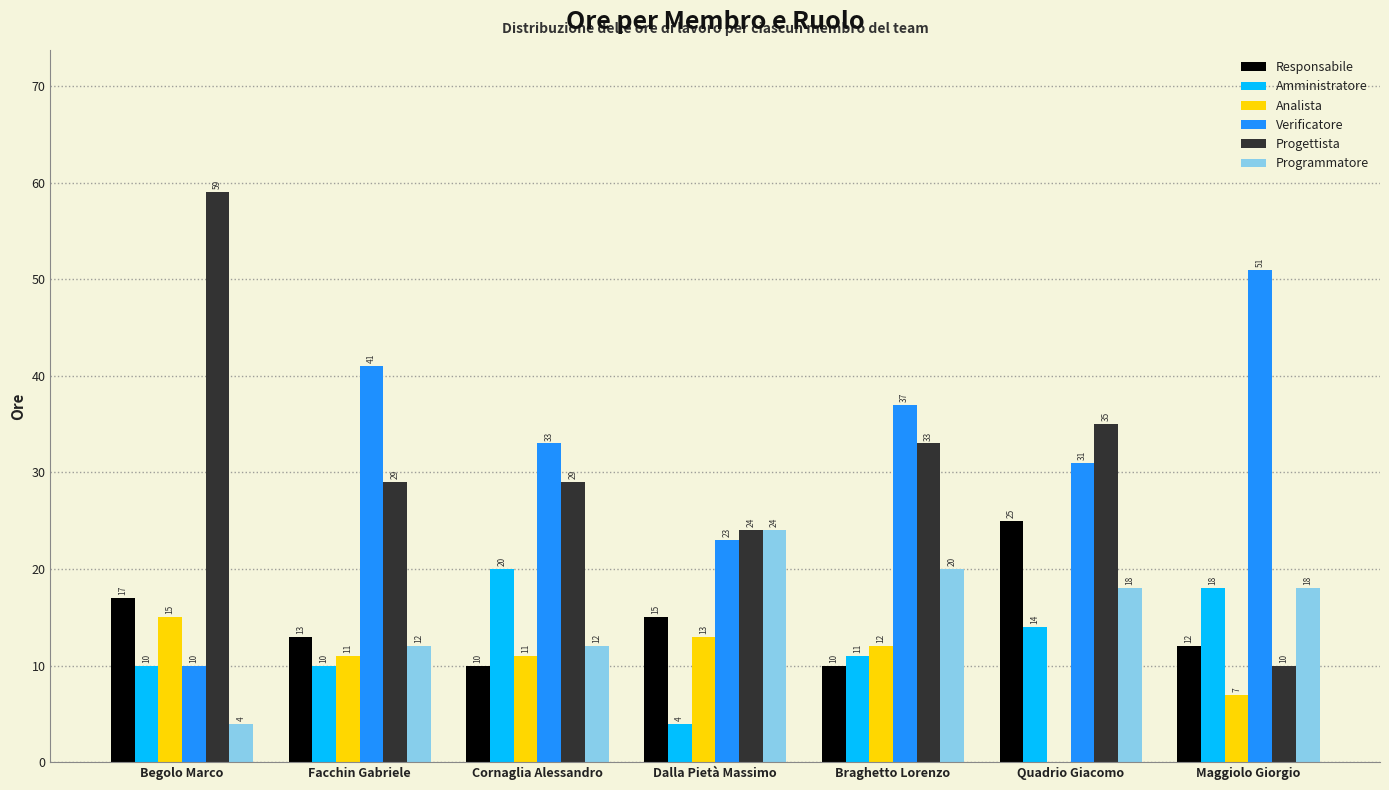

Is it true that Responsabile equals 6 at Begolo Marco?

False